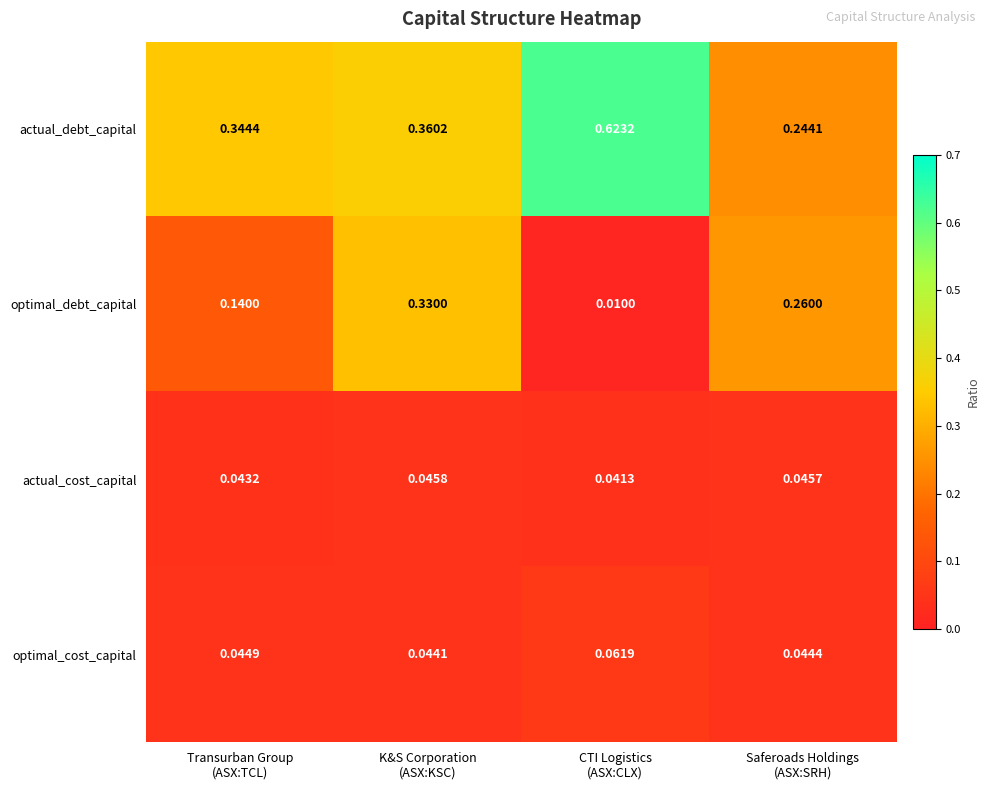

List the series in order of their peak value, lowest first.

actual_cost_capital, optimal_cost_capital, optimal_debt_capital, actual_debt_capital